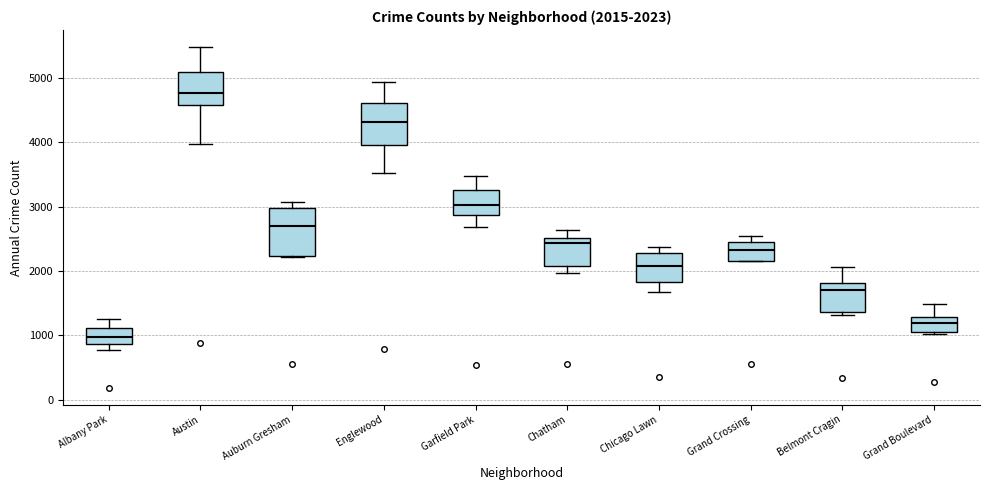

Which box has the highest median line?

Austin